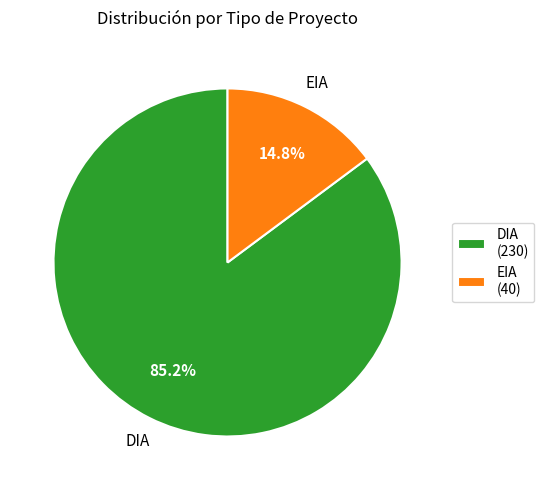

What percentage is the EIA slice, to the nearest percent?

15%